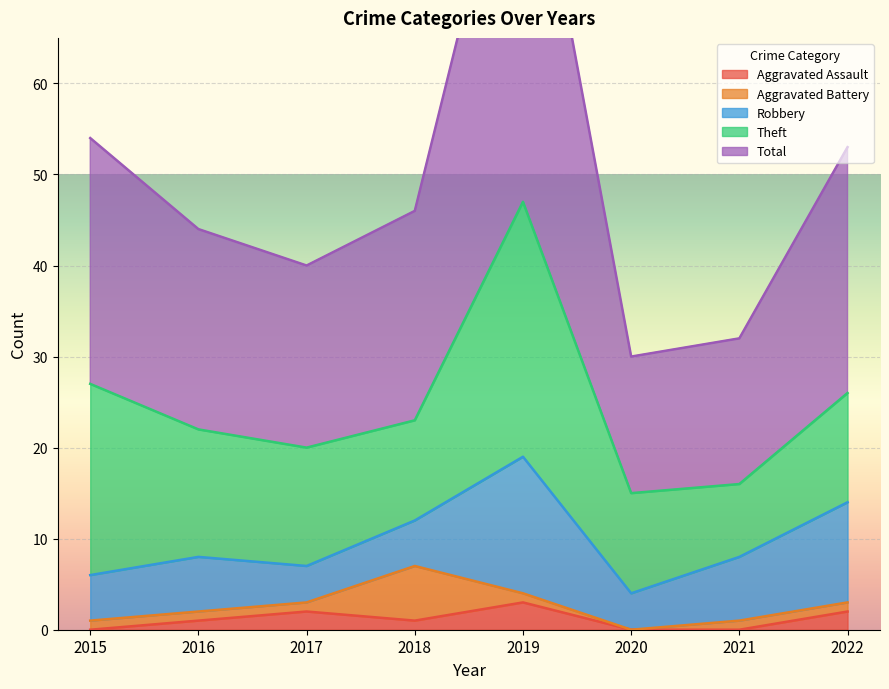

How many data points in Aggravated Assault are above 1?

3